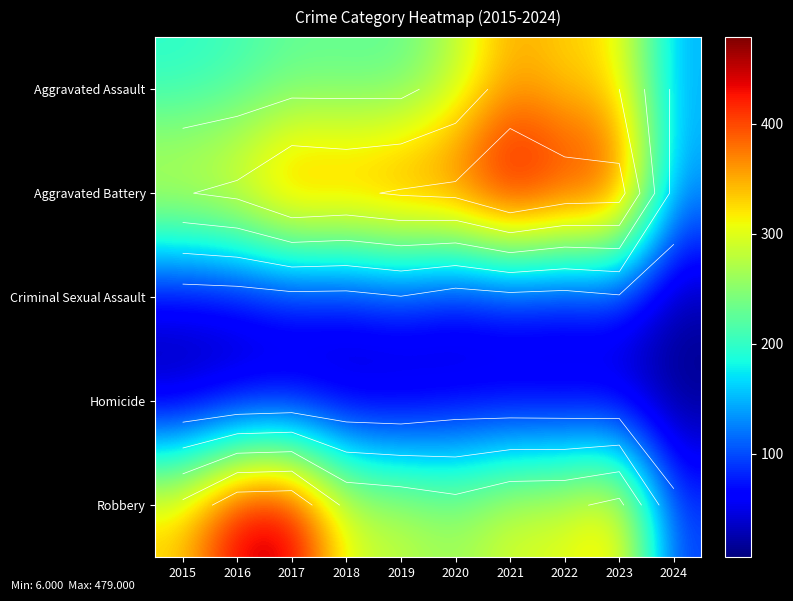

The Aggravated Battery series shows 510 at 2016. True or false?

False